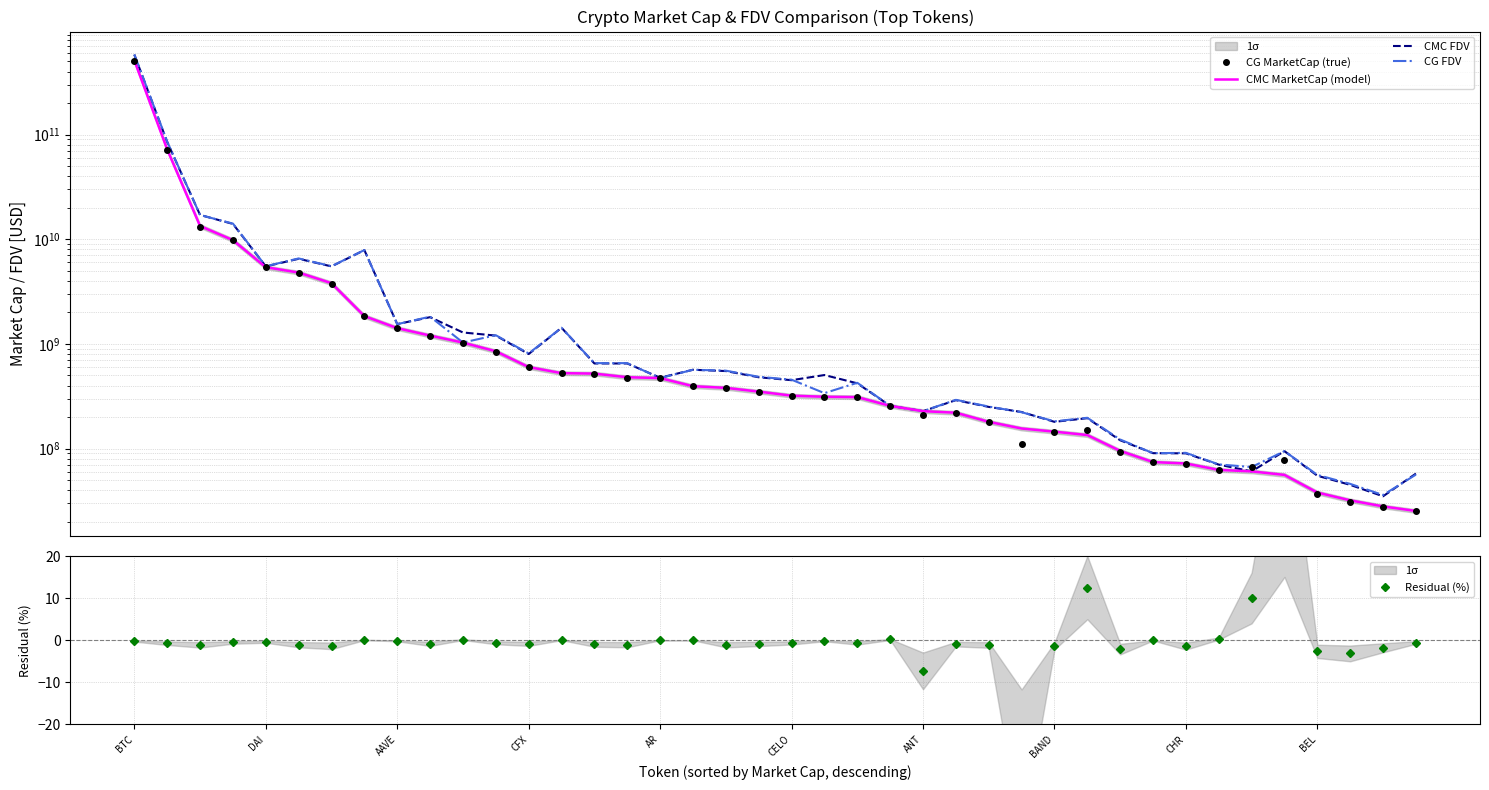

What is the total value across all series at 17?

1920177328.9